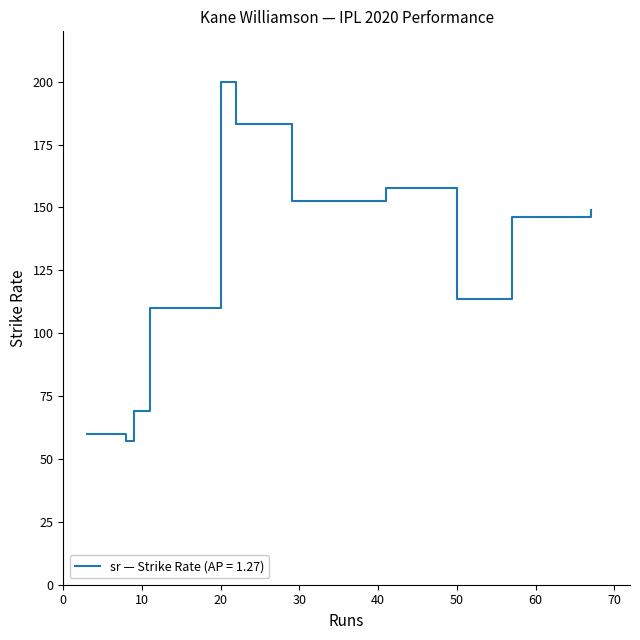

What is the minimum value shown in the chart?

57.1